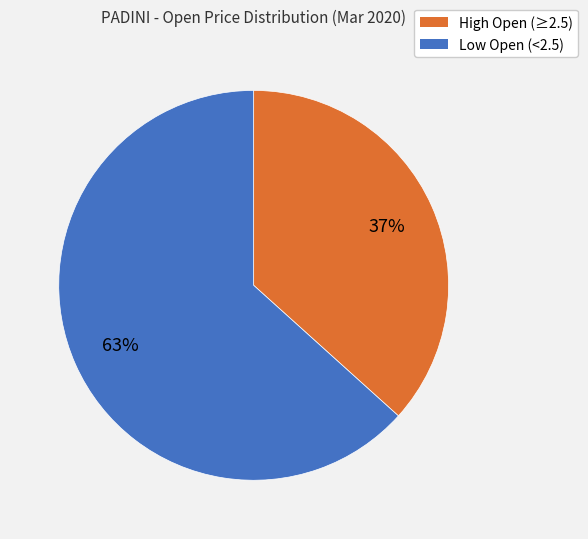

Does any single category account for the majority?

Yes